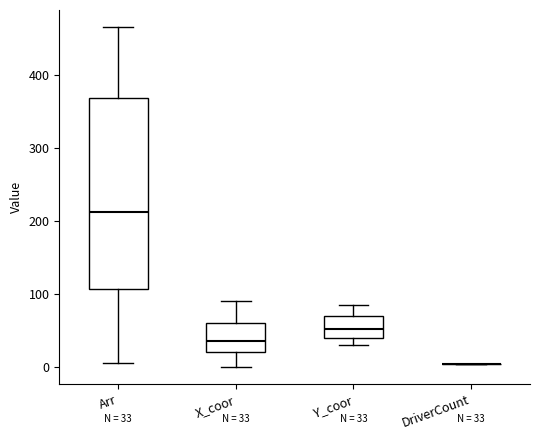

Which box is the tallest, from its lower edge to its upper edge?

Arr